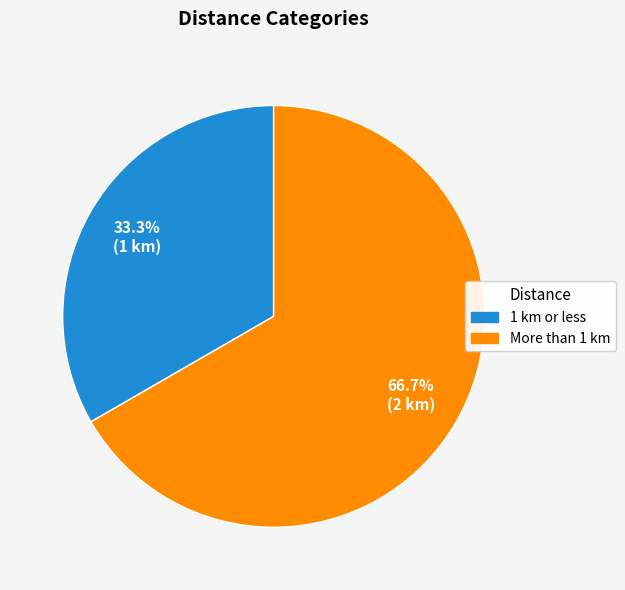

Which category has the biggest portion of the pie?

More than 1 km